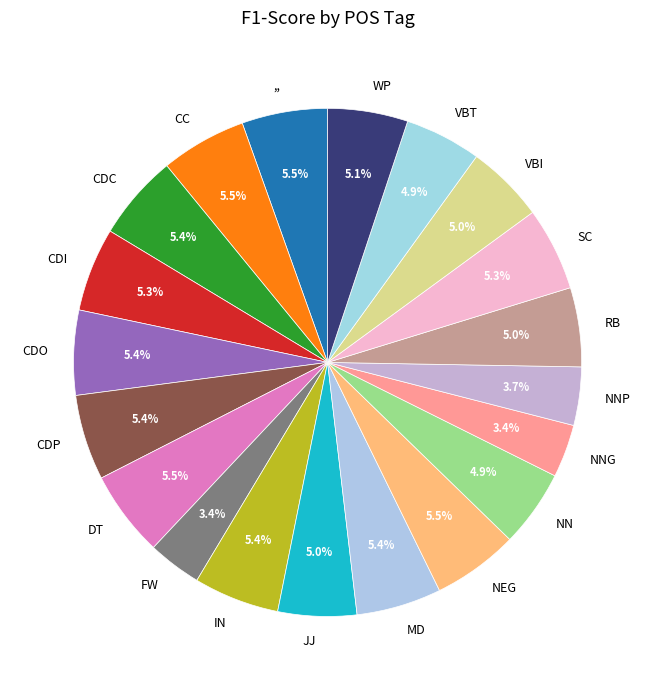

To the nearest percent, what portion does NNG represent?

3%